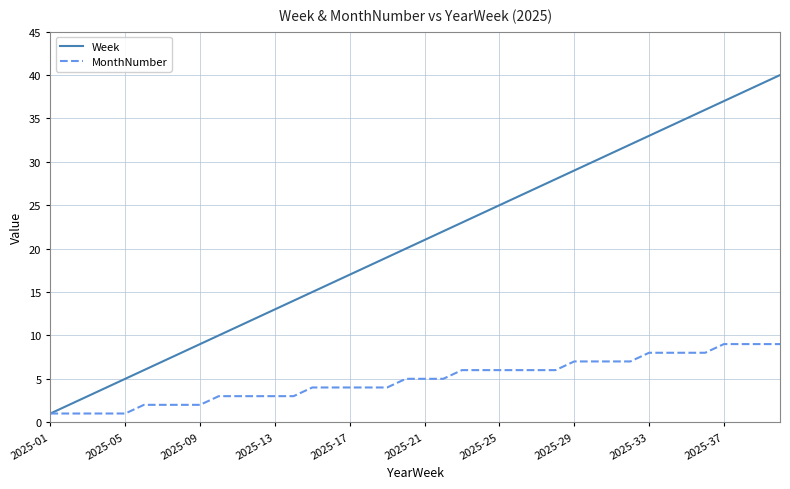

True or false: Week has more than 2 interior local peaks.

False